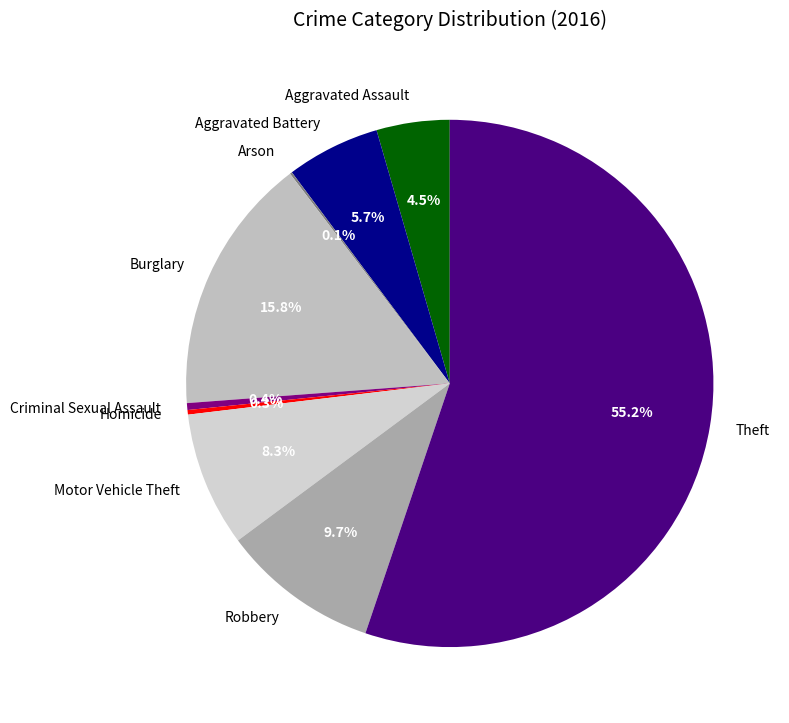

Approximately how many times larger is the value at Burglary compared to Theft?

0.3